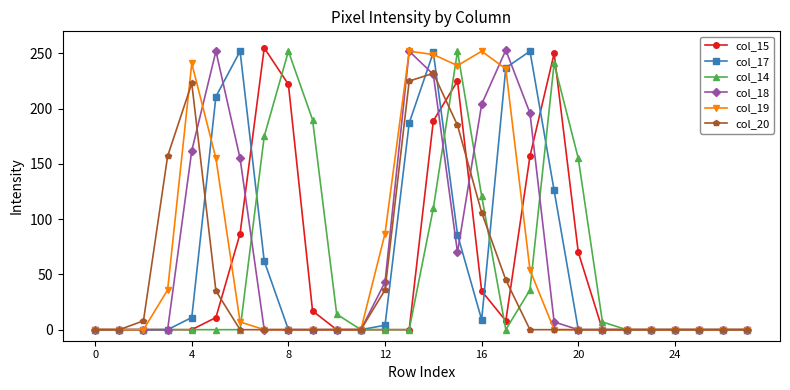

True or false: col_15 has more than 0 points higher than both neighbors.

True